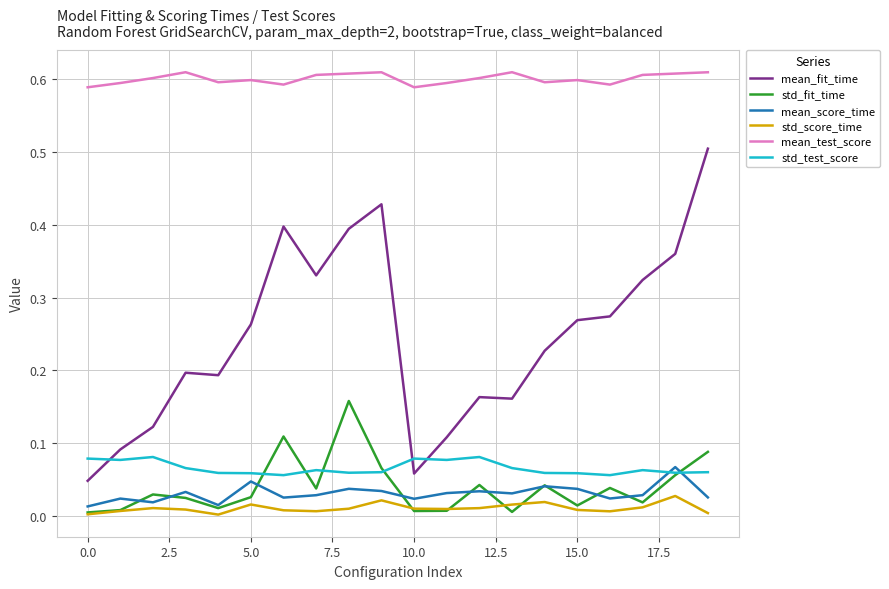

Which series has the largest range (max minus min)?

mean_fit_time